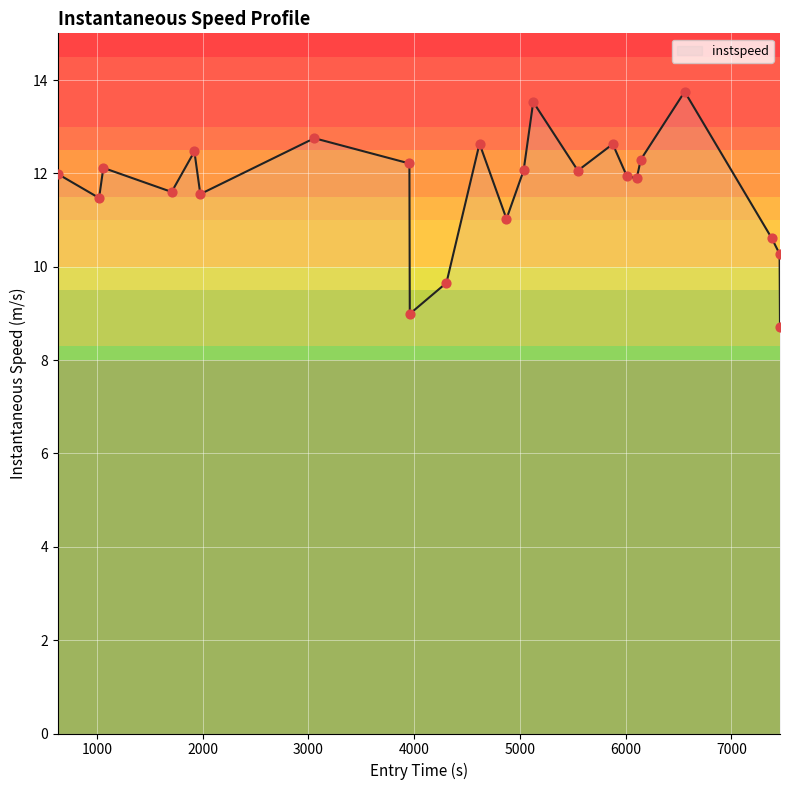

What is the greatest value displayed?

13.8